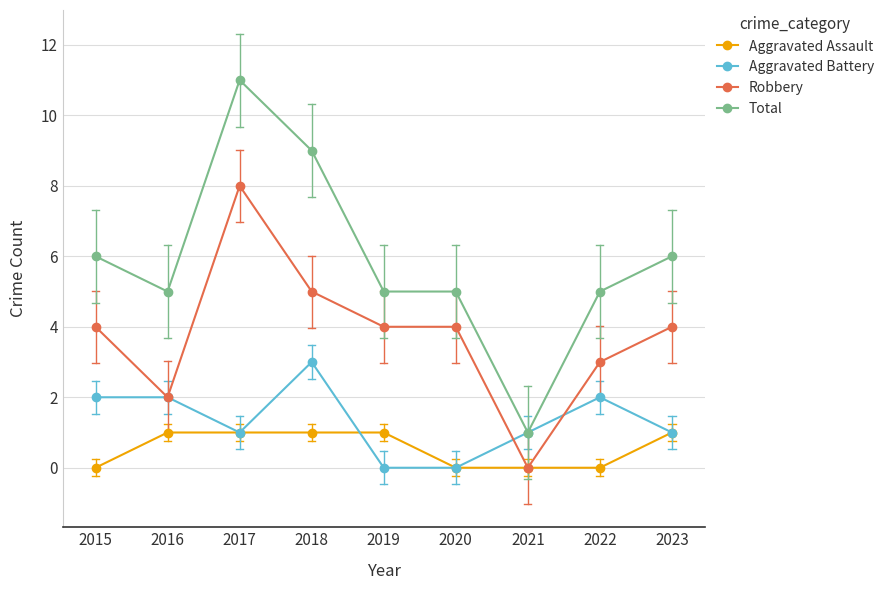

Reading right to left, extract all data points from this chart.

Aggravated Assault: 1	0	0	0	1	1	1	1	0
Aggravated Battery: 1	2	1	0	0	3	1	2	2
Robbery: 4	3	0	4	4	5	8	2	4
Total: 6	5	1	5	5	9	11	5	6